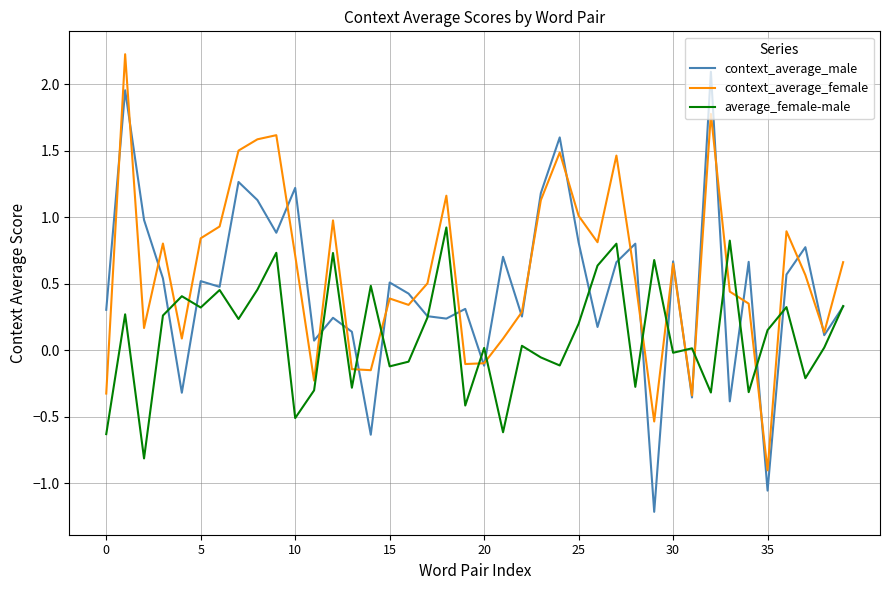

In average_female-male, how many points are higher than both neighbors (excluding endpoints)?

14